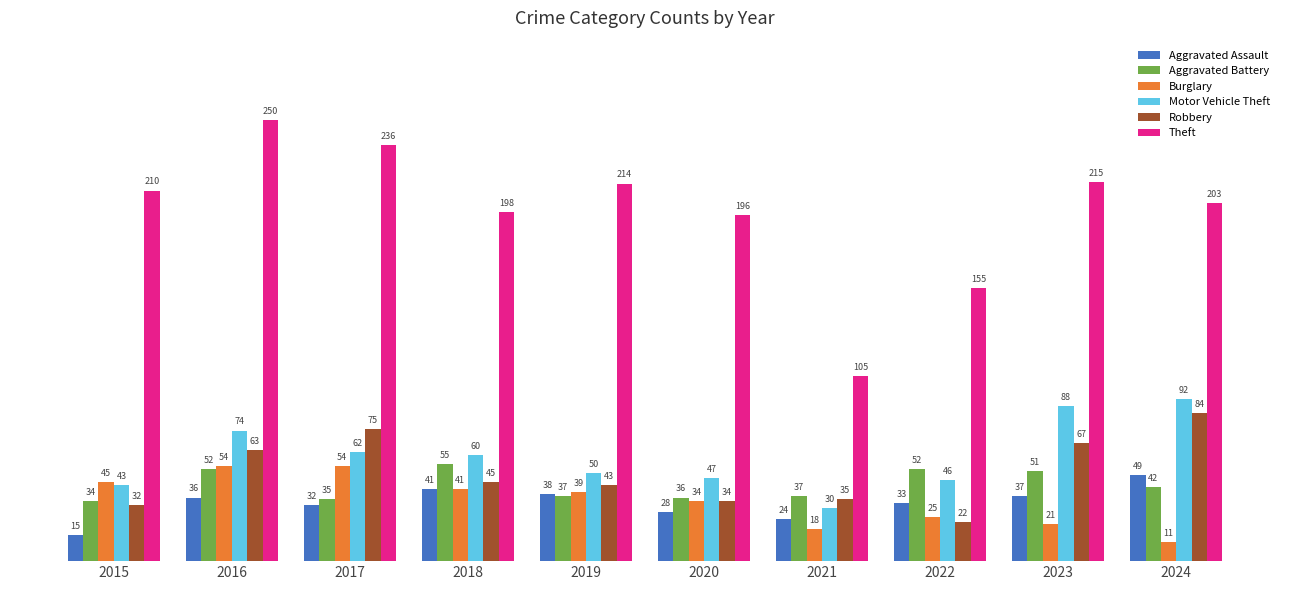

Reading left to right, transcribe all the data shown in this chart.

Aggravated Assault: 2015=15	2016=36	2017=32	2018=41	2019=38	2020=28	2021=24	2022=33	2023=37	2024=49
Aggravated Battery: 2015=34	2016=52	2017=35	2018=55	2019=37	2020=36	2021=37	2022=52	2023=51	2024=42
Burglary: 2015=45	2016=54	2017=54	2018=41	2019=39	2020=34	2021=18	2022=25	2023=21	2024=11
Motor Vehicle Theft: 2015=43	2016=74	2017=62	2018=60	2019=50	2020=47	2021=30	2022=46	2023=88	2024=92
Robbery: 2015=32	2016=63	2017=75	2018=45	2019=43	2020=34	2021=35	2022=22	2023=67	2024=84
Theft: 2015=210	2016=250	2017=236	2018=198	2019=214	2020=196	2021=105	2022=155	2023=215	2024=203